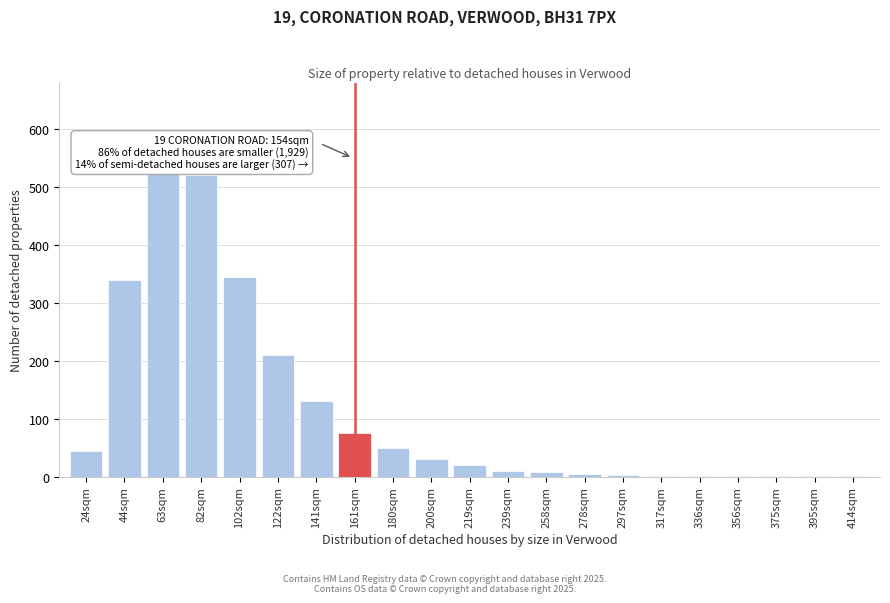

The chart shows a value of 45 at 24sqm. True or false?

True